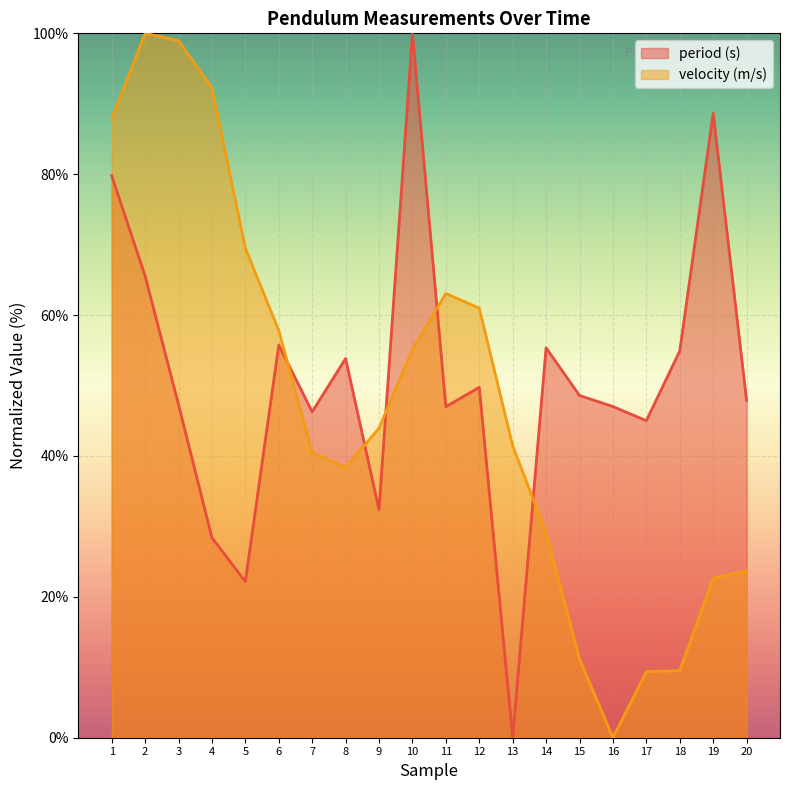

The value of period (s) at 14 is 30.1. True or false?

False